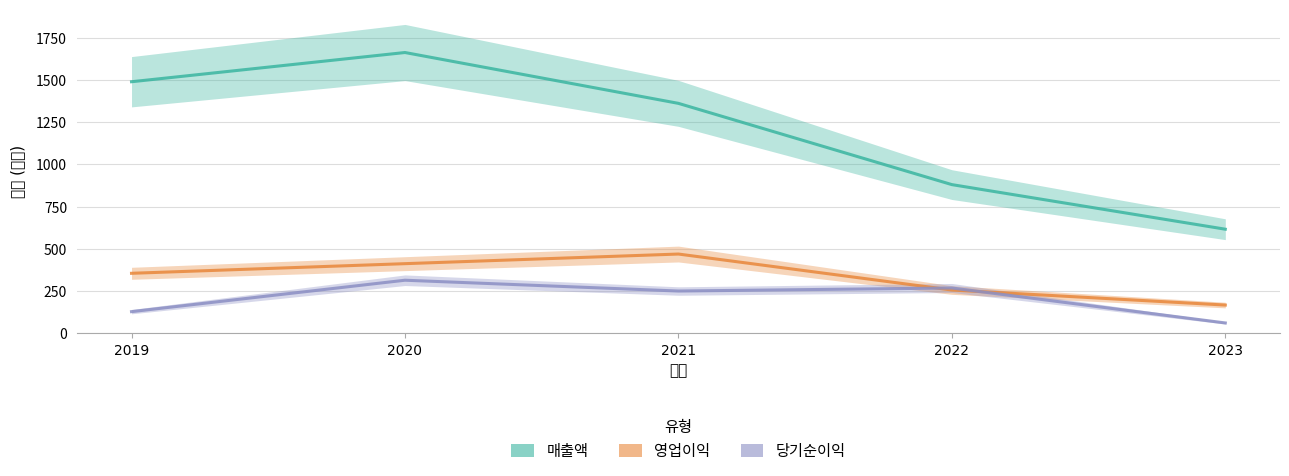

What is the difference between the maximum and minimum values in the 영업이익 series?

302